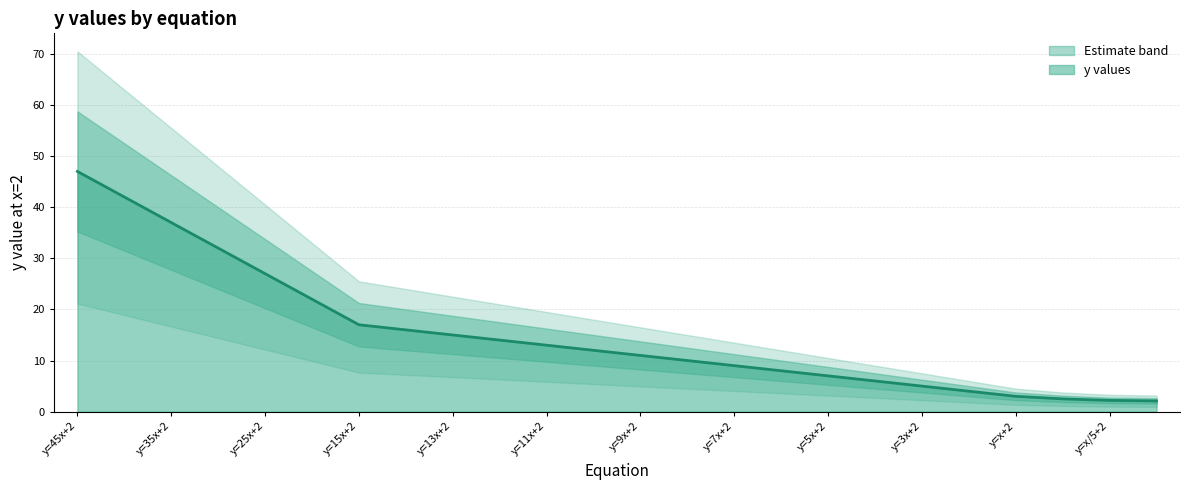

Reading left to right, extract all data points from this chart.

y=45x+2=47.0	y=40x+2=42.0	y=35x+2=37.0	y=30x+2=32.0	y=25x+2=27.0	y=20x+2=22.0	y=15x+2=17.0	y=14x+2=16.0	y=13x+2=15.0	y=12x+2=14.0	y=11x+2=13.0	y=10x+2=12.0	y=9x+2=11.0	y=8x+2=10.0	y=7x+2=9.0	y=6x+2=8.0	y=5x+2=7.0	y=4x+2=6.0	y=3x+2=5.0	y=2x+2=4.0	y=x+2=3.0	y=x/2+2=2.5	y=x/5+2=2.2	y=x/10+2=2.1